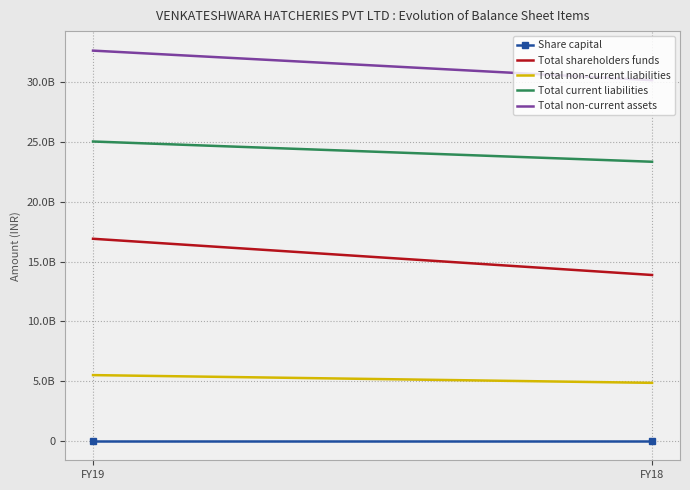

At which label is Total non-current liabilities closest to 5193359000?

FY19